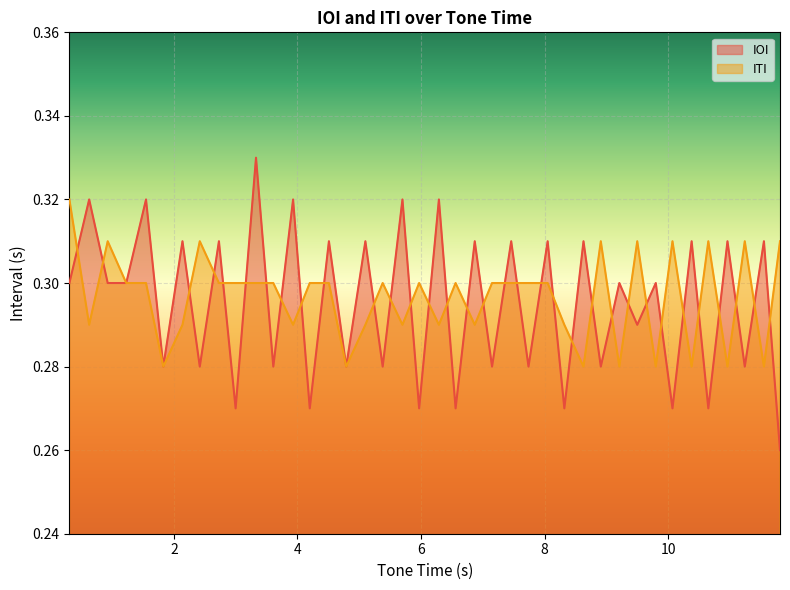

What are all the series names shown in the legend?

IOI, ITI